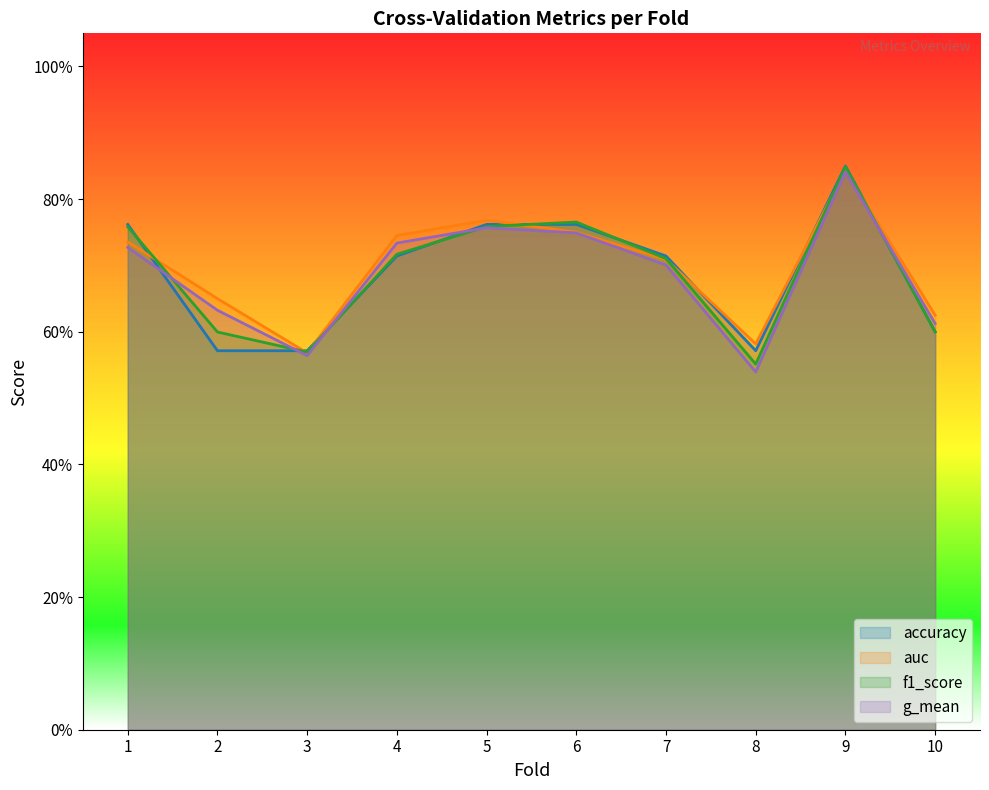

Is it true that accuracy equals 0.8 at 9?

True